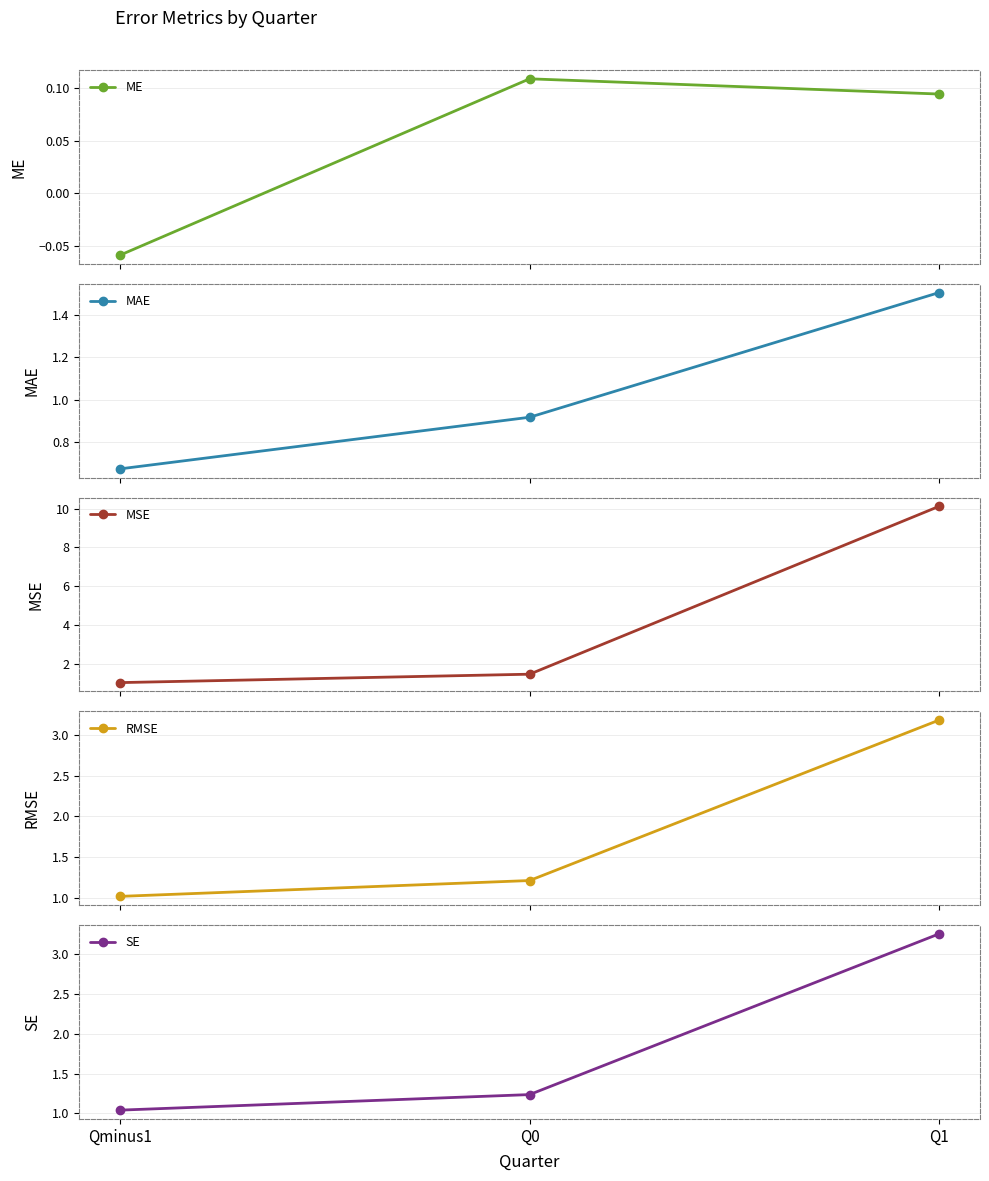

Which series has the largest total across all categories?

MSE